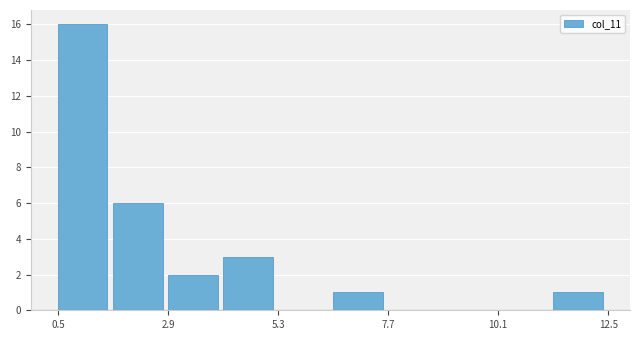

Around what value on the x-axis is the tallest bar? Give the approximate position of its centre, as read against the axis.

1.0